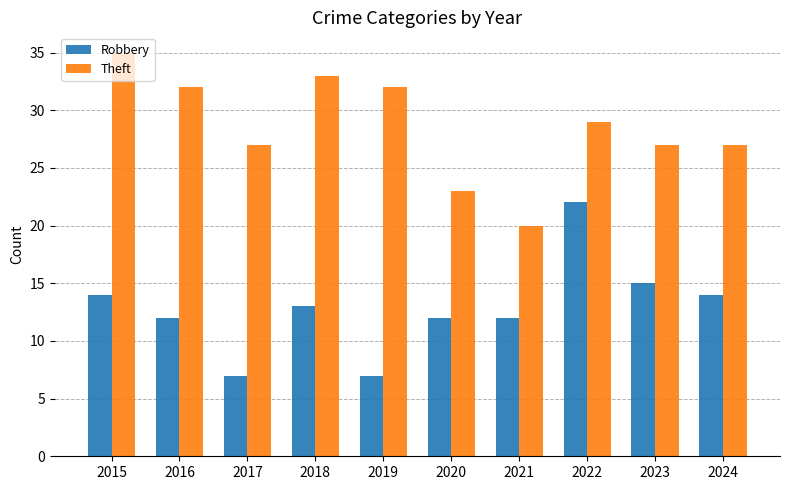

What is the highest value of the Theft series?

35